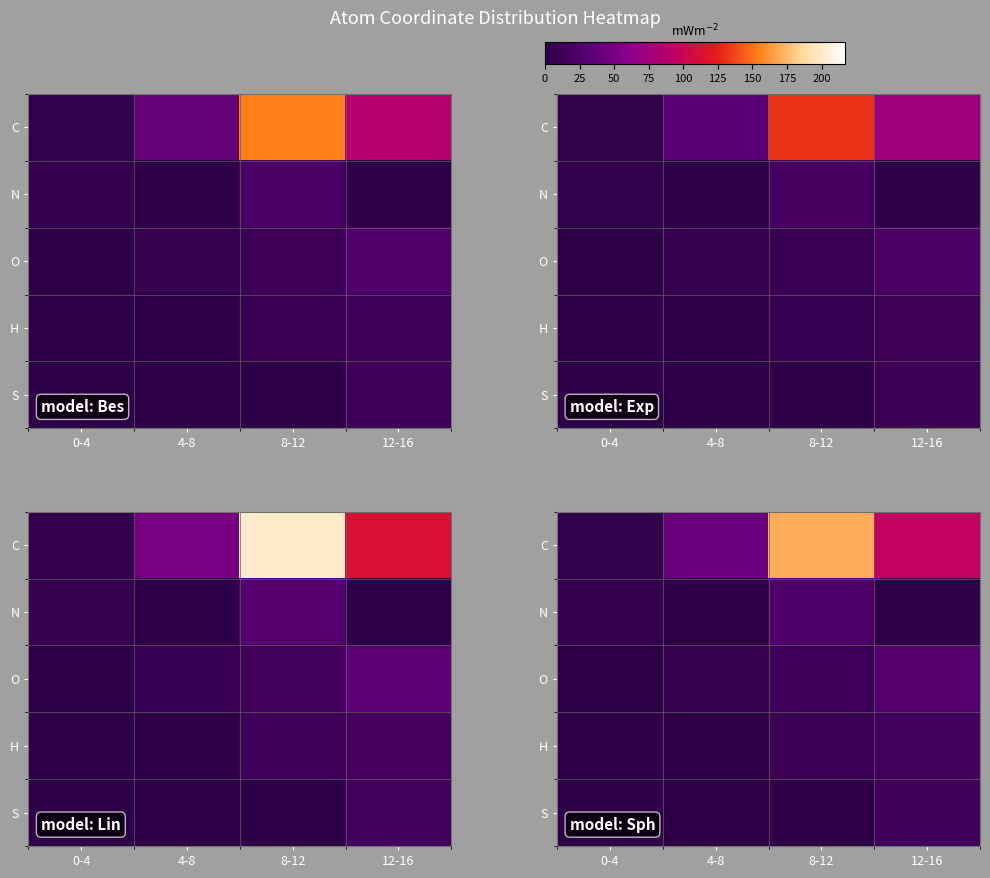

What is the sum of all H values?

25.3